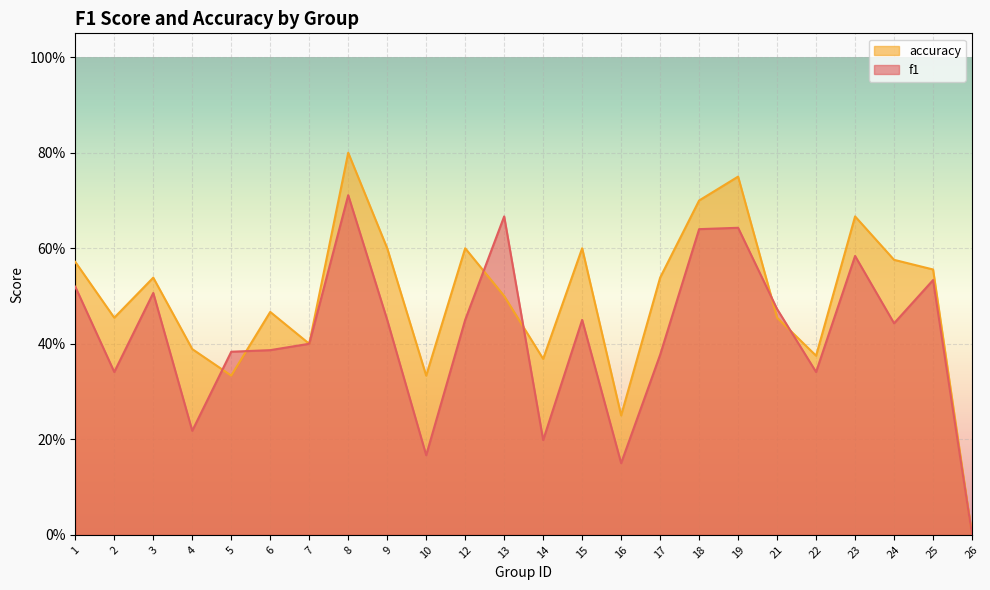

What is the maximum value shown in the chart?

0.8